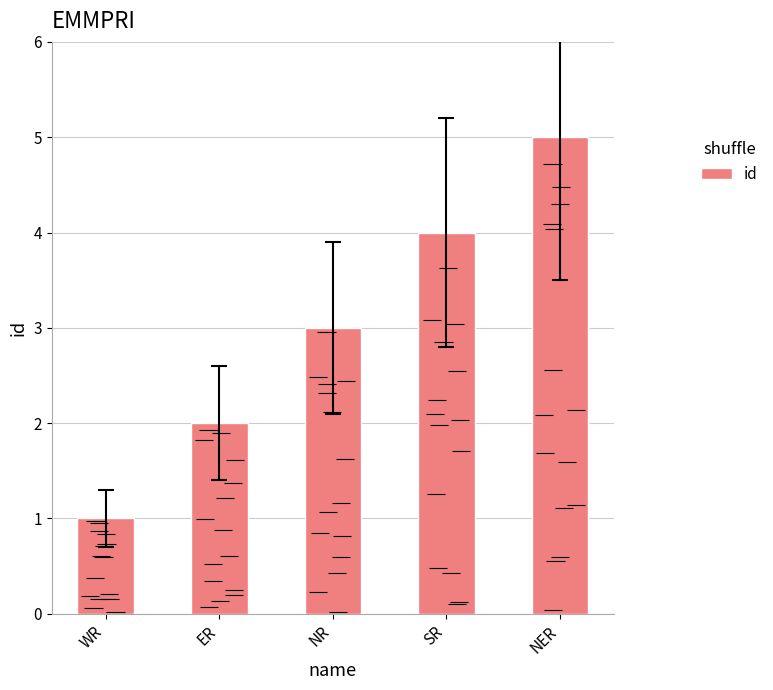

What is the value of the 4th bar from the left?

4